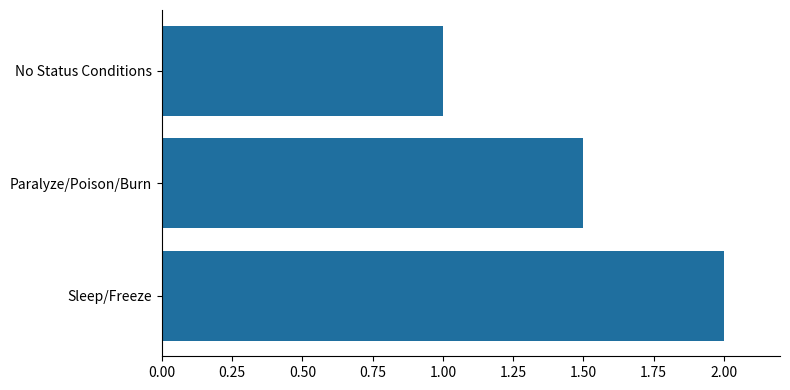

Rank the categories by value from highest to lowest.

Sleep/Freeze, Paralyze/Poison/Burn, No Status Conditions